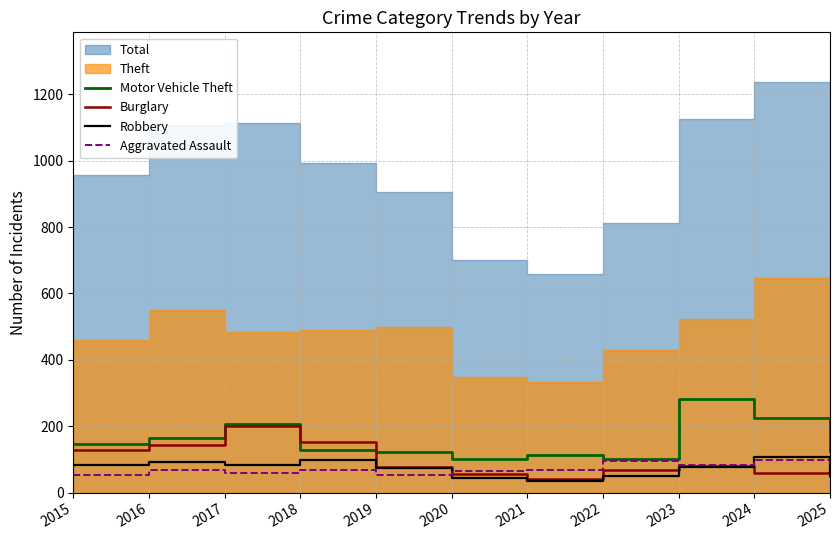

Reading left to right, extract all data points from this chart.

Motor Vehicle Theft: 2015=148	2016=165	2017=206	2018=128	2019=121	2020=102	2021=112	2022=100	2023=282	2024=225	2025=125
Burglary: 2015=129	2016=143	2017=200	2018=152	2019=77	2020=55	2021=40	2022=69	2023=80	2024=59	2025=50
Robbery: 2015=82	2016=91	2017=84	2018=98	2019=73	2020=44	2021=36	2022=50	2023=76	2024=108	2025=51
Aggravated Assault: 2015=53	2016=67	2017=58	2018=67	2019=53	2020=66	2021=67	2022=94	2023=82	2024=97	2025=77